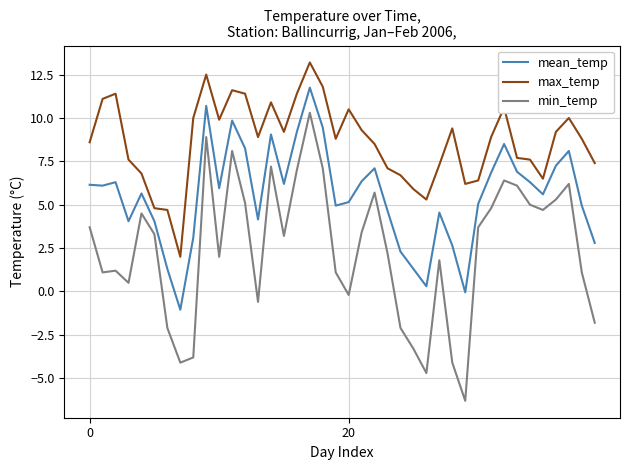

Rank the series by their average value, from lowest to highest.

min_temp, mean_temp, max_temp